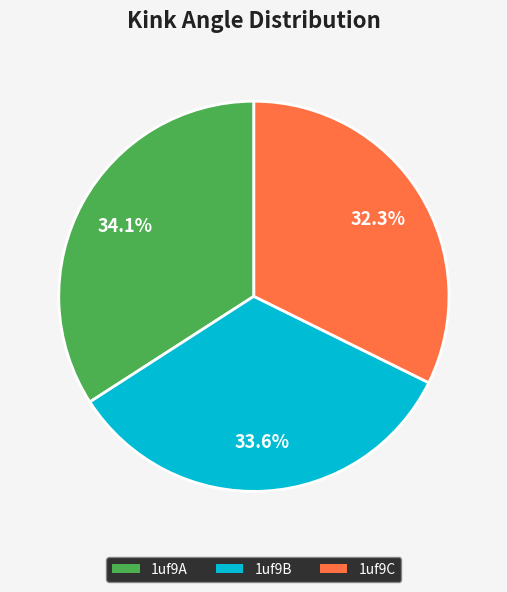

Does 1uf9A account for over 50% of the chart?

No